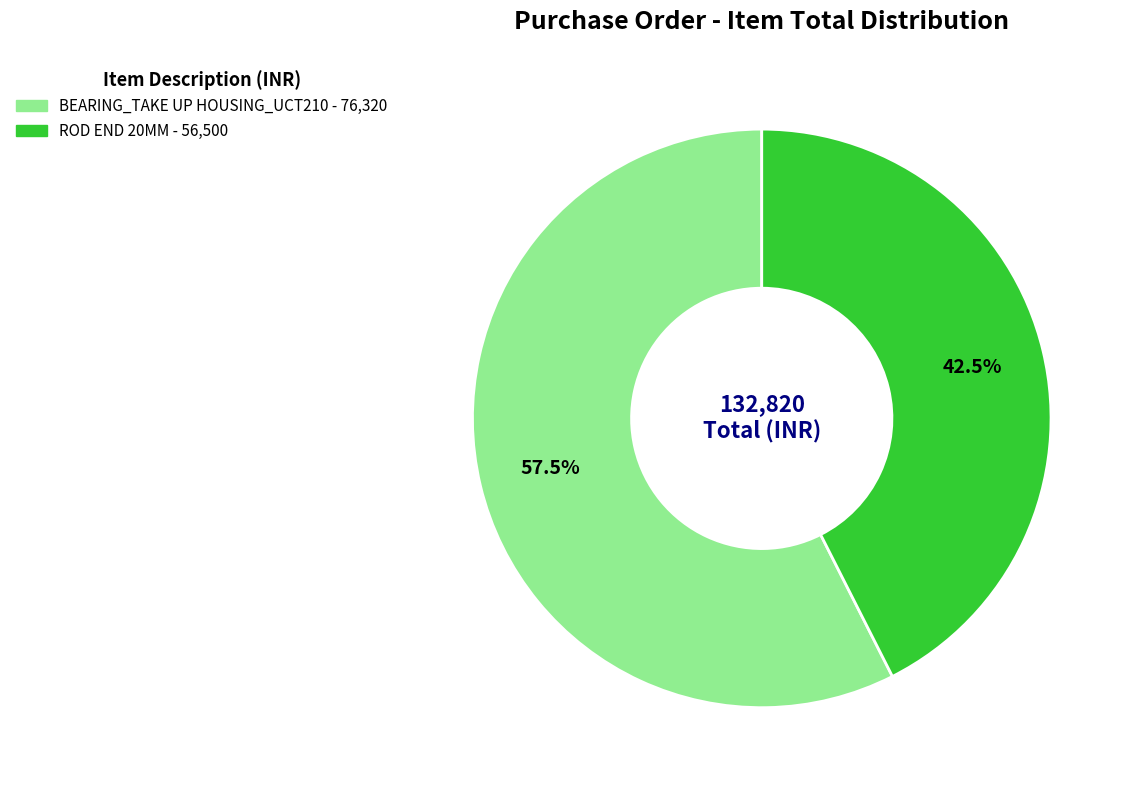

Which slice is the largest?

BEARING_TAKE UP HOUSING_UCT210